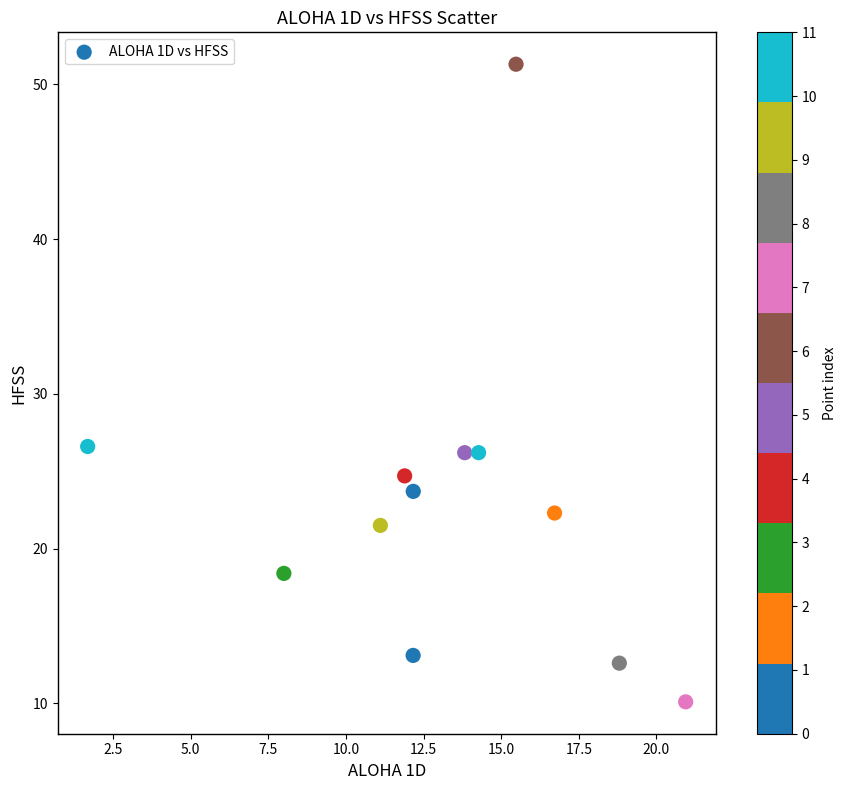

What is the average X value?

13.1